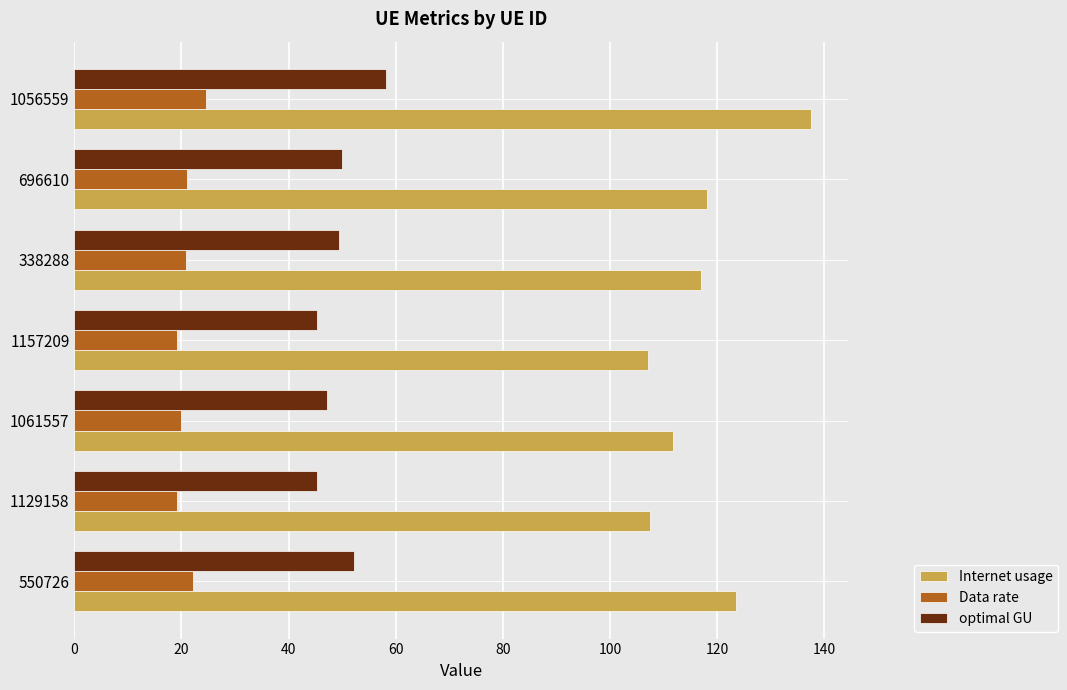

Is it true that Internet usage equals 53.1 at 550726?

False